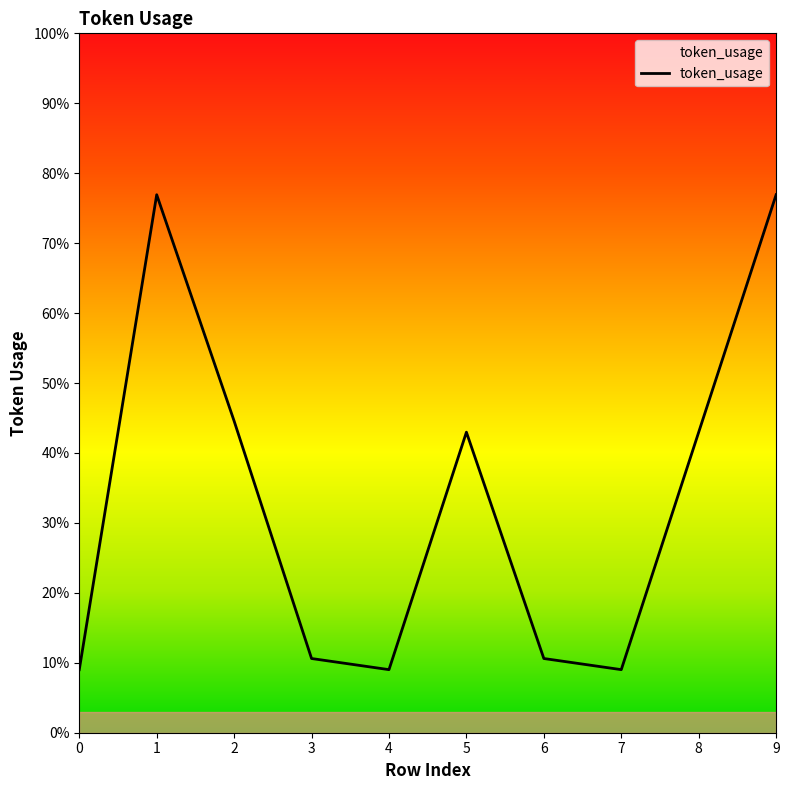

At which category does the chart reach its peak across all series?

1